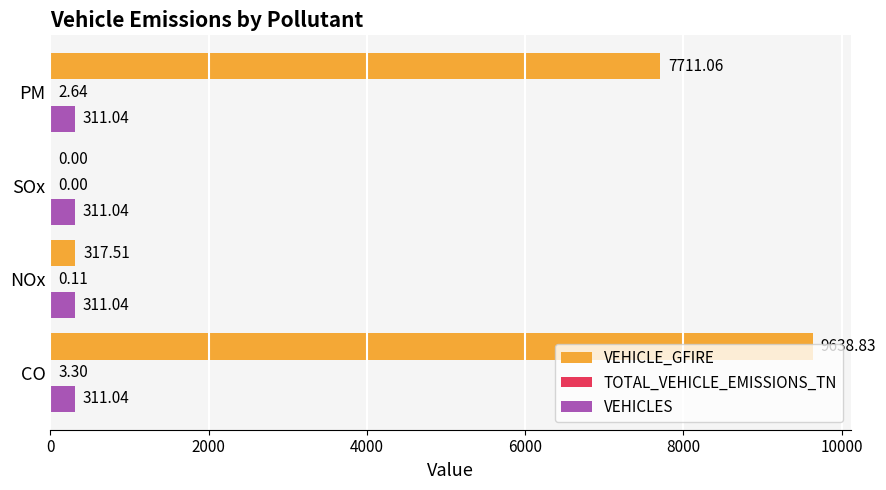

Which series changed the most between CO and NOx?

VEHICLE_GFIRE